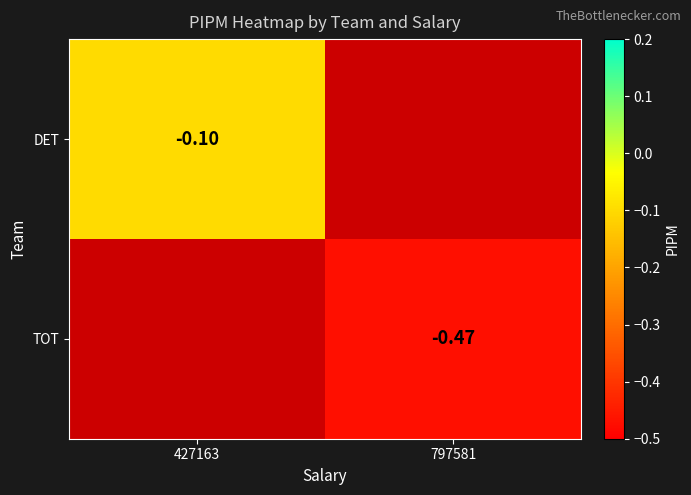

Is the value of DET at 427163 greater than the value of TOT at 797581?

Yes